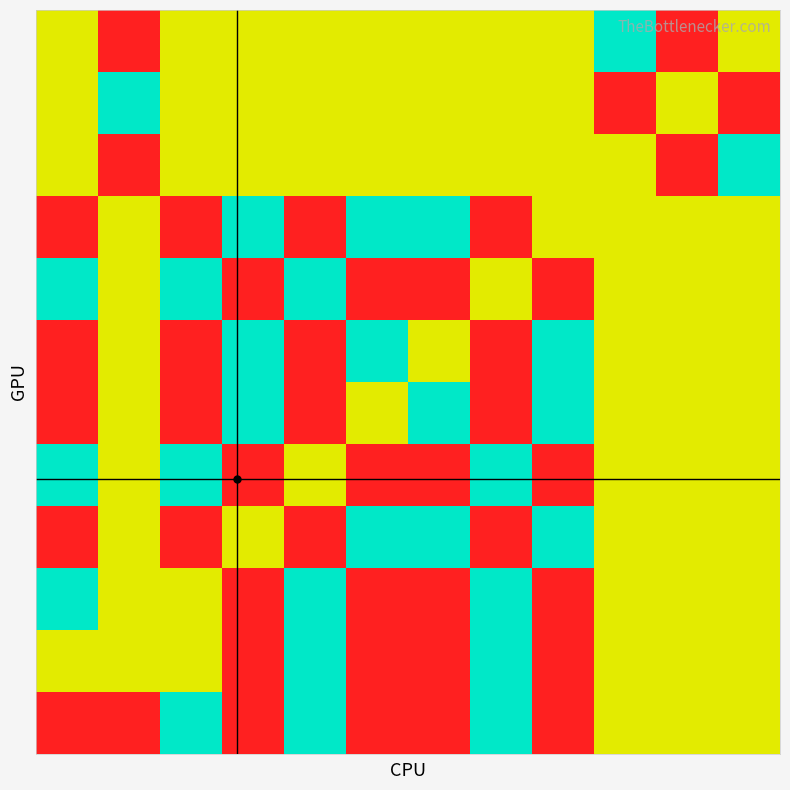

At how many categories does at least one series exceed -1?

12